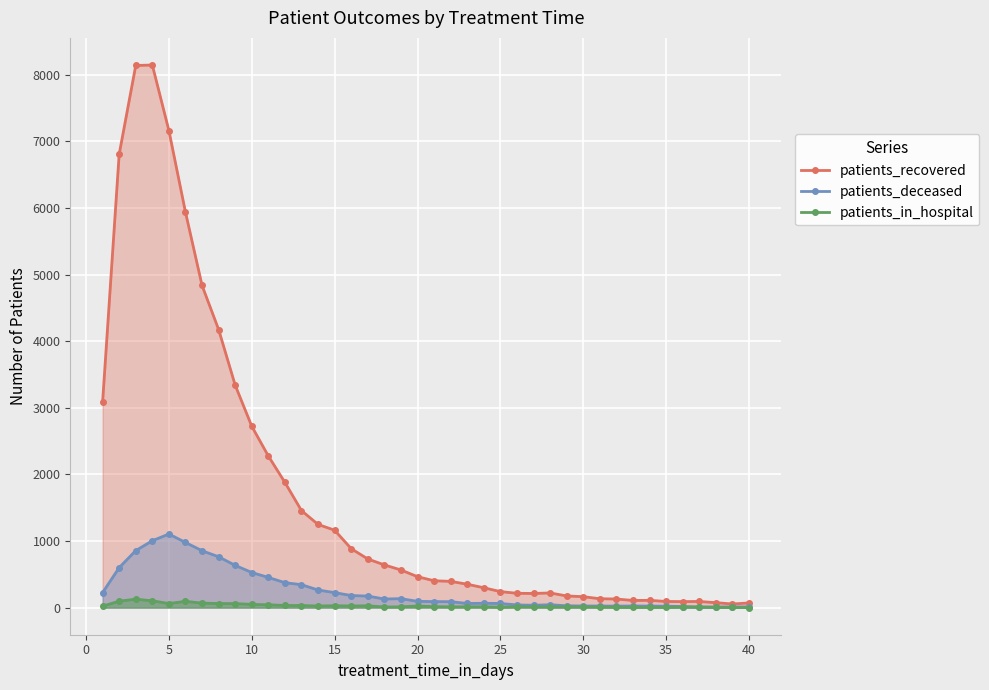

At how many categories does at least one series exceed 6322?

4